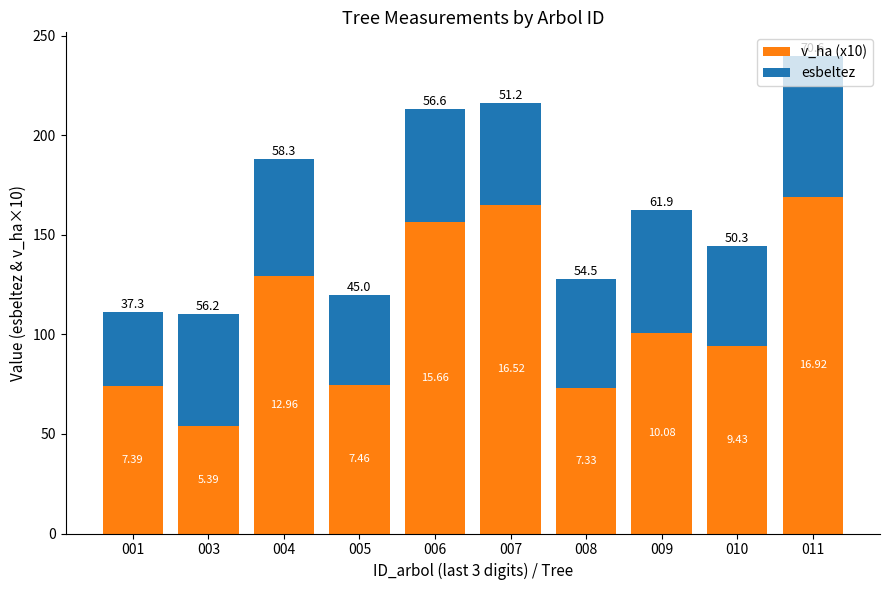

What is the sum of all v_ha (x10) values?

1091.4